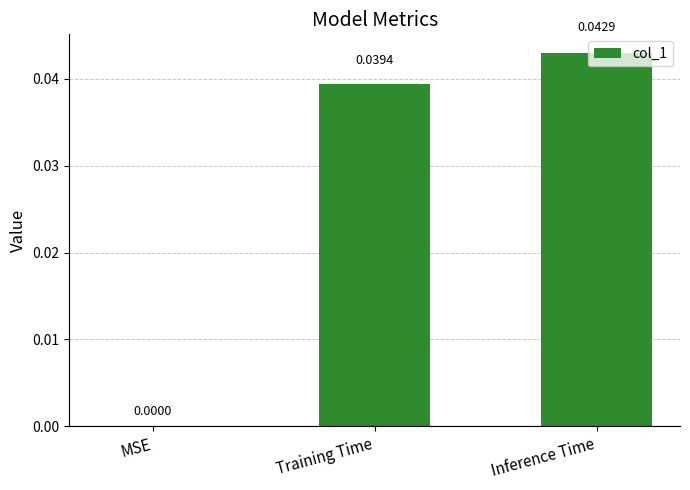

Which has a higher value, MSE or Inference Time?

Inference Time